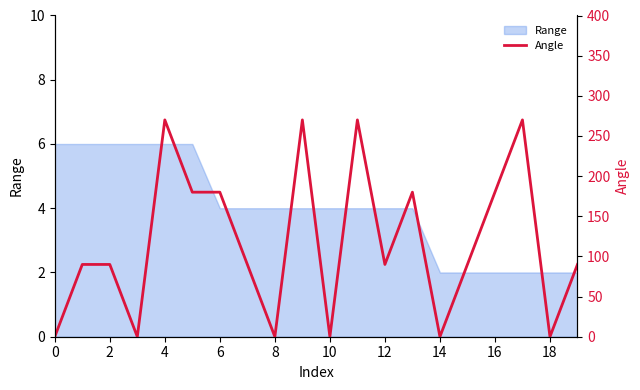

What is the highest value of the Range series?

6